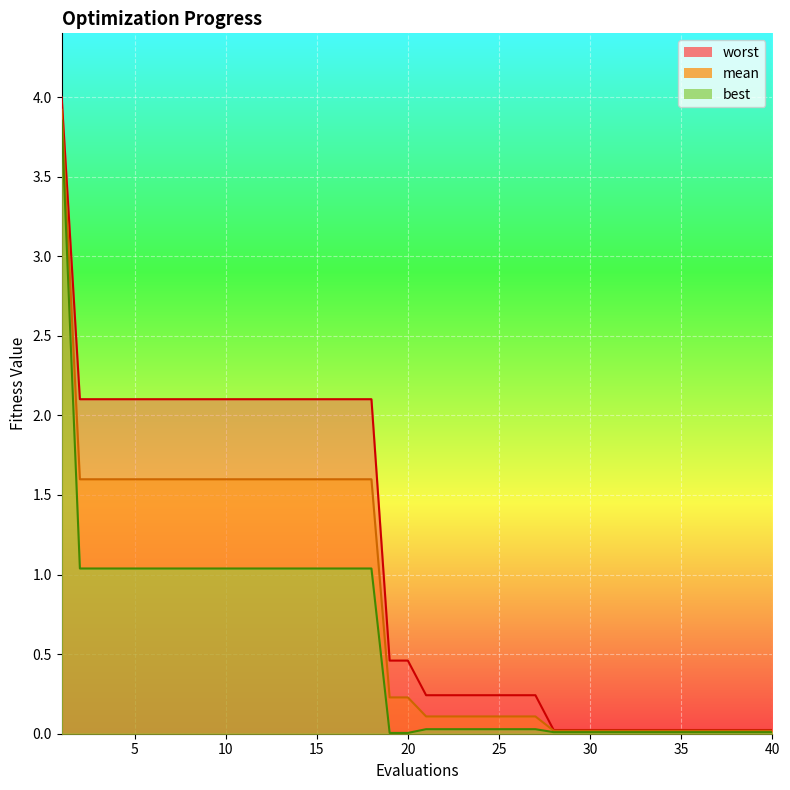

At 22, list the series in order from smallest to largest.

best, mean, worst